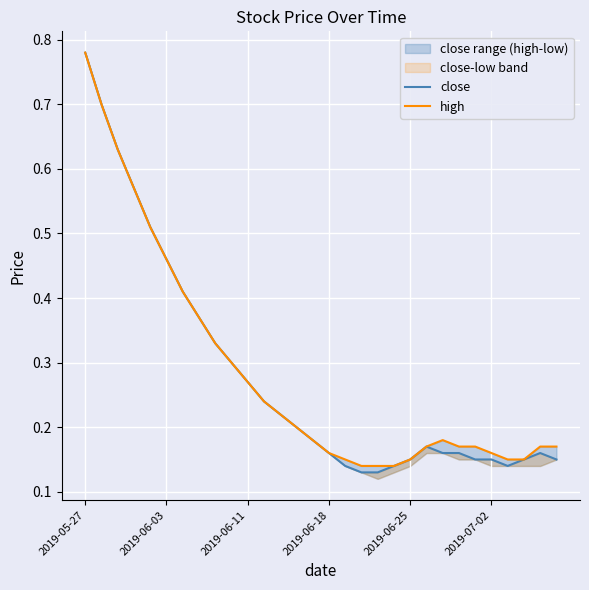

What is the total value across all series at 24?

0.3